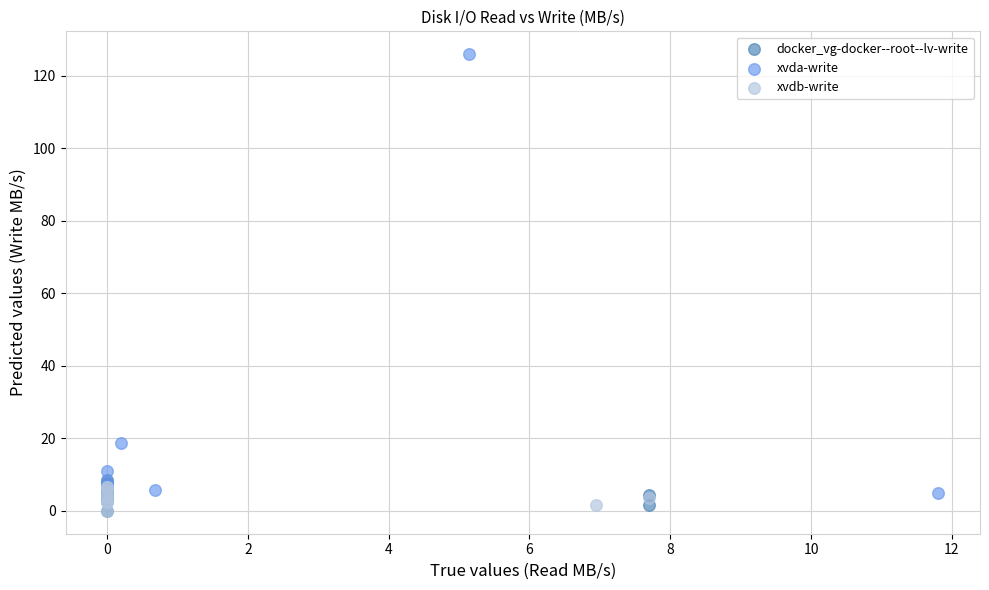

Which series has the widest spread of Y values?

xvda-write